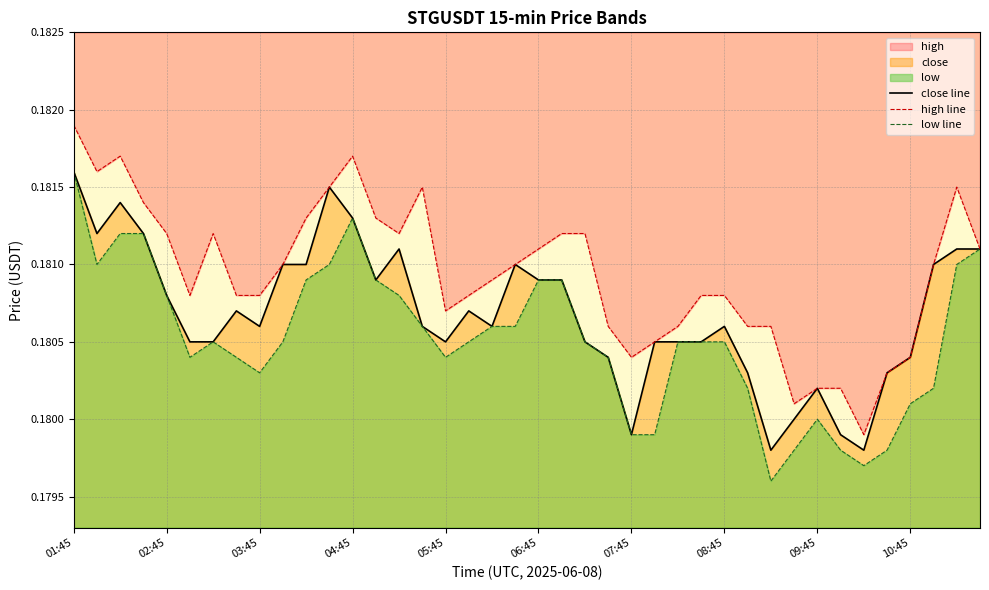

In high line, how many points are higher than both neighbors (excluding endpoints)?

5